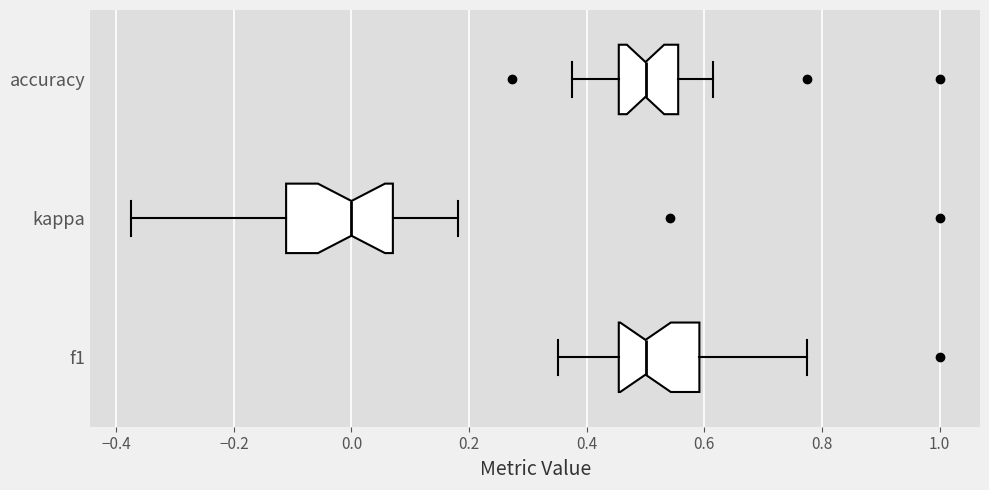

Reading bottom to top, transcribe this box plot: for each box, give where its median line is, the range the box spans, and where its two whiskers end, as read against the x-axis. The values are not printed on the chart, so give them approximately, as read against the axis.

f1: median 0.50, box 0.46 to 0.60, whiskers 0.36 to 0.78
kappa: median 0.00, box -0.12 to 0.08, whiskers -0.38 to 0.18
accuracy: median 0.50, box 0.46 to 0.56, whiskers 0.38 to 0.62